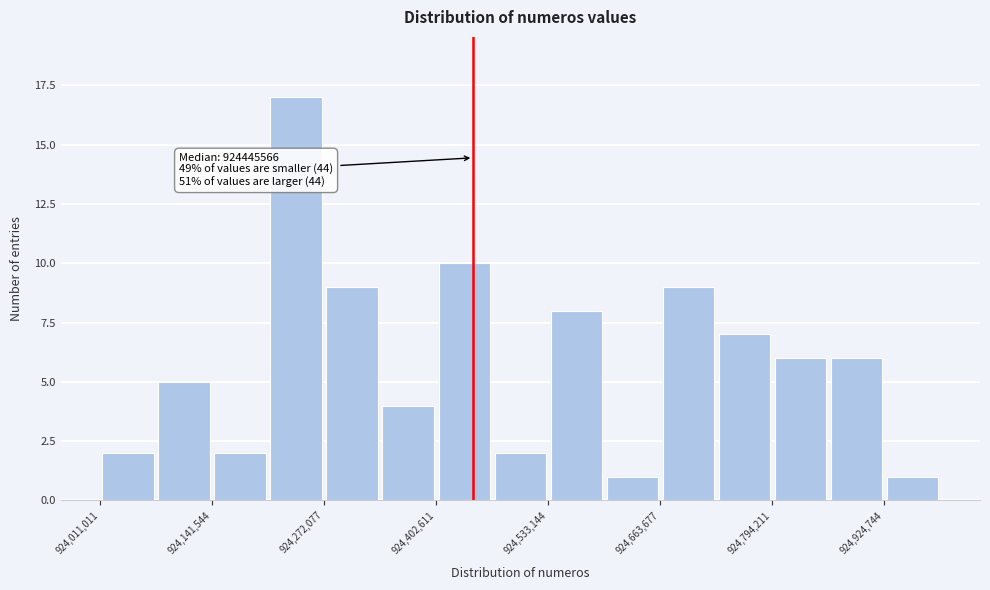

Read against the x-axis, roughly where is the centre of the tallest bar?

924240000